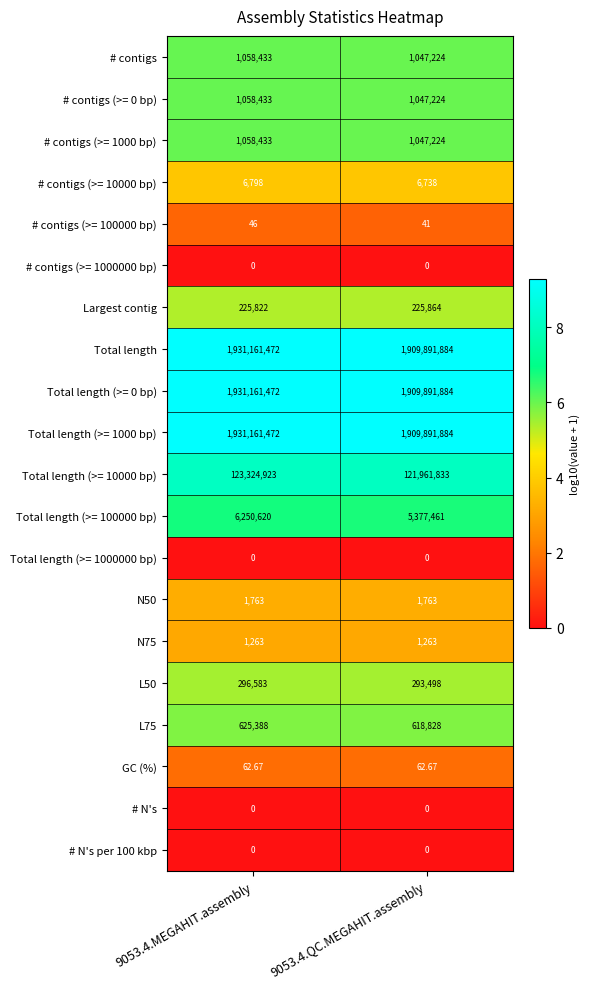

Is the value of # contigs at 9053.4.QC.MEGAHIT.assembly greater than the value of Largest contig at 9053.4.QC.MEGAHIT.assembly?

Yes